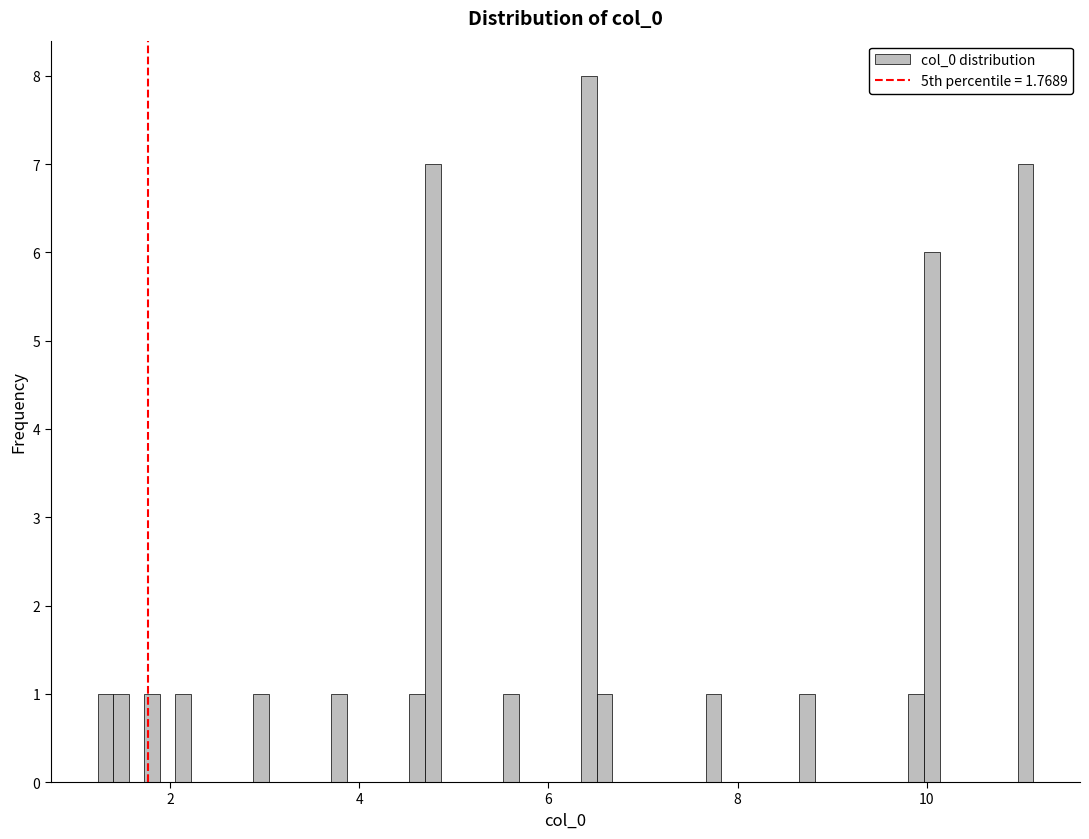

Around what value on the x-axis is the tallest bar? Give the approximate position of its centre, as read against the axis.

6.4